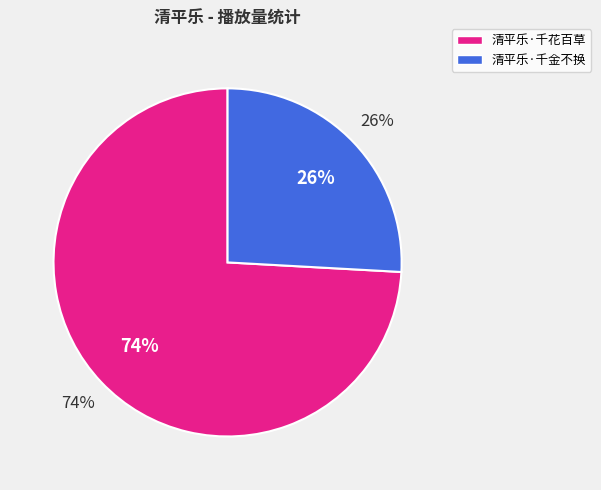

Which has a higher value, 清平乐·千花百草 or 清平乐·千金不换?

清平乐·千花百草